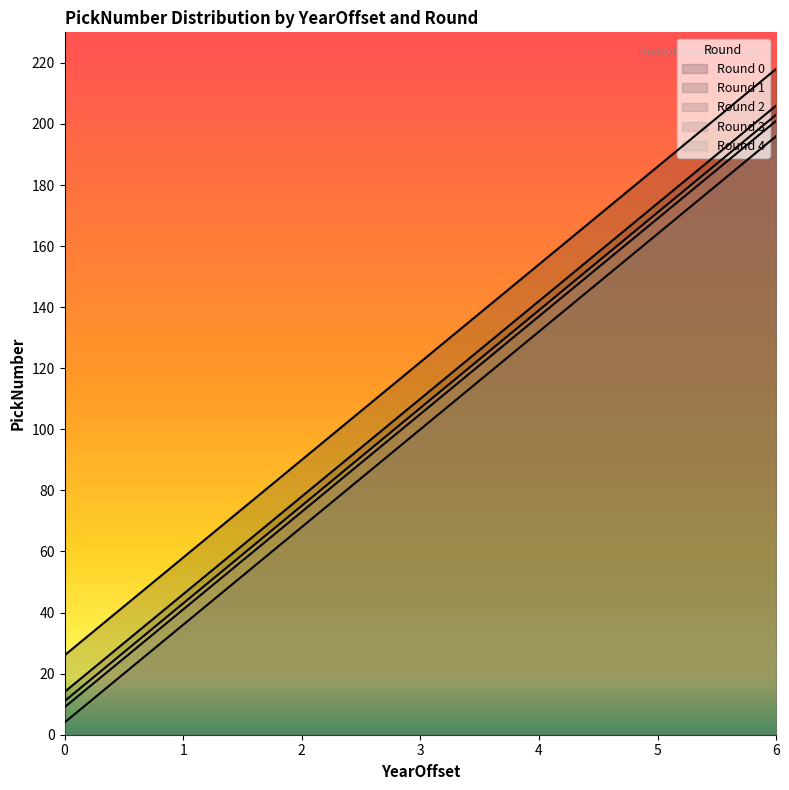

What is the value of the Round 4 point at the 6th from the left?

171